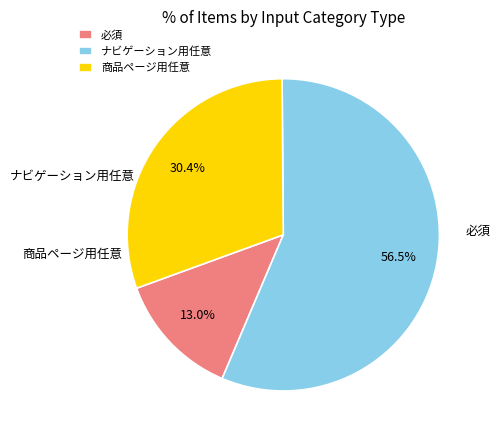

Which has a higher value, 商品ページ用任意 or ナビゲーション用任意?

ナビゲーション用任意